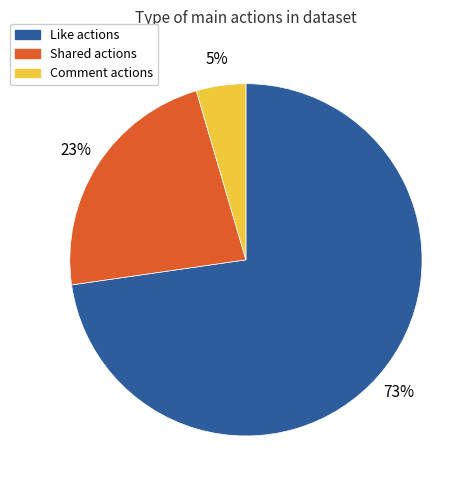

To the nearest percent, what is the average slice percentage?

33%